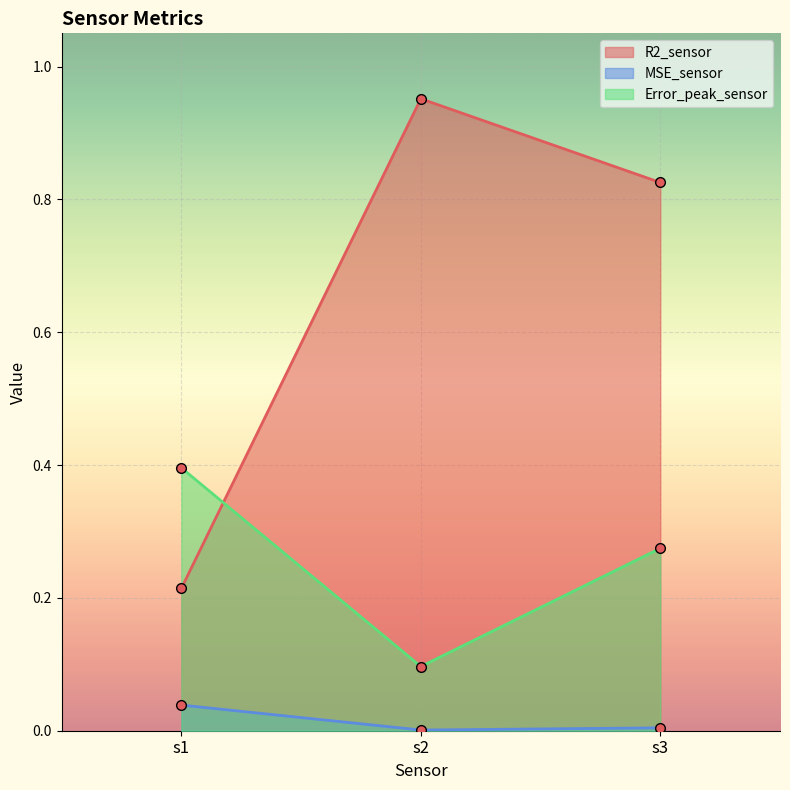

List the labels in order of R2_sensor value, smallest first.

s1, s3, s2